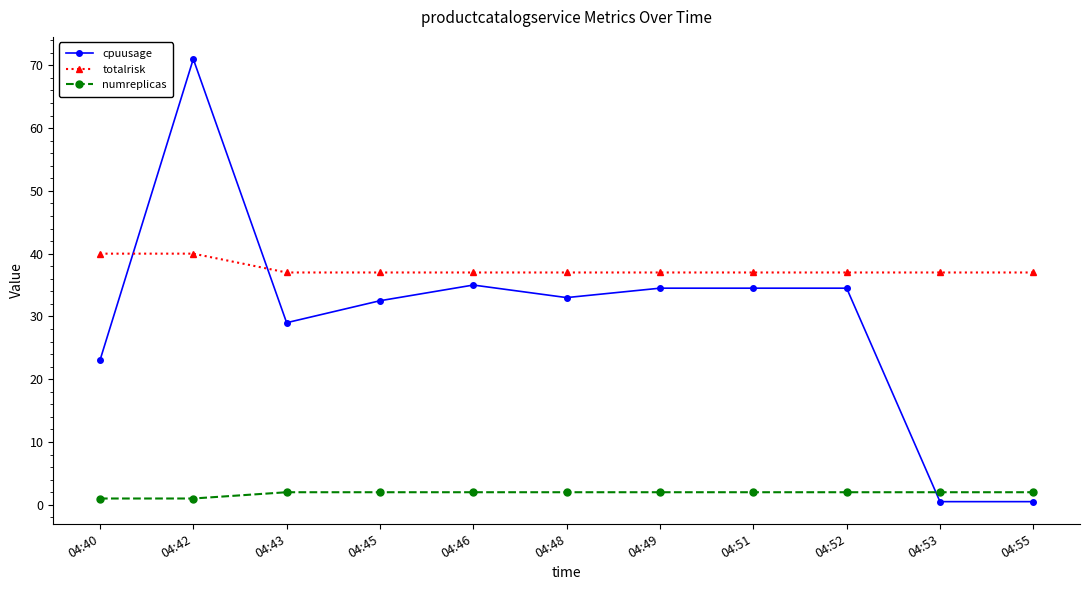

What is the total value across all series at 04:46?

74.0